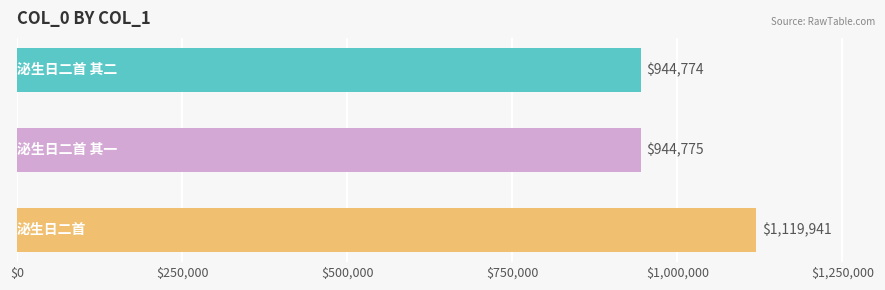

What is the difference between the maximum and minimum values?

175167